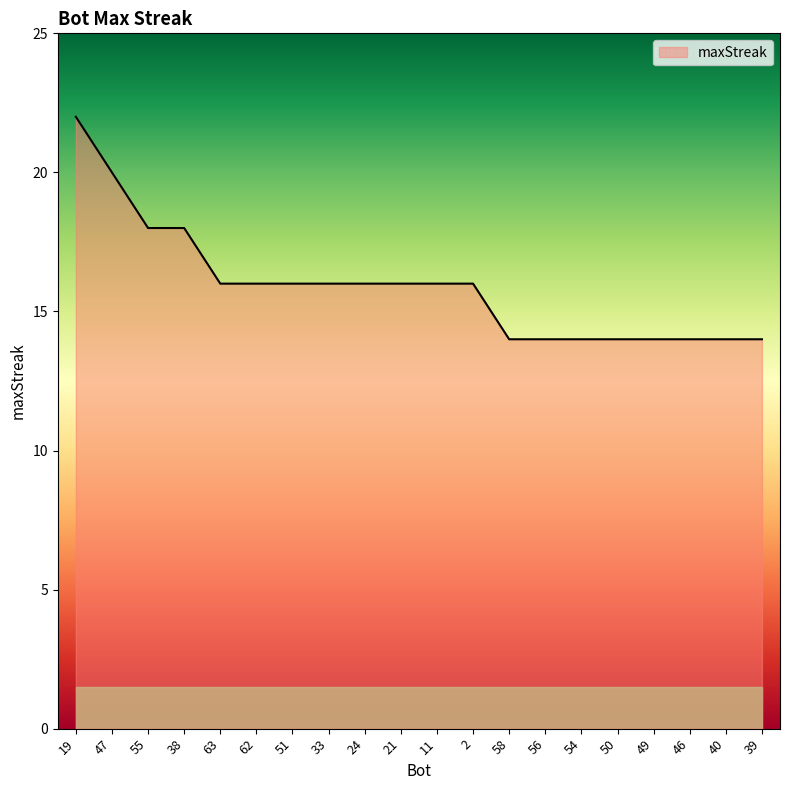

The value at 19 is 14. True or false?

False